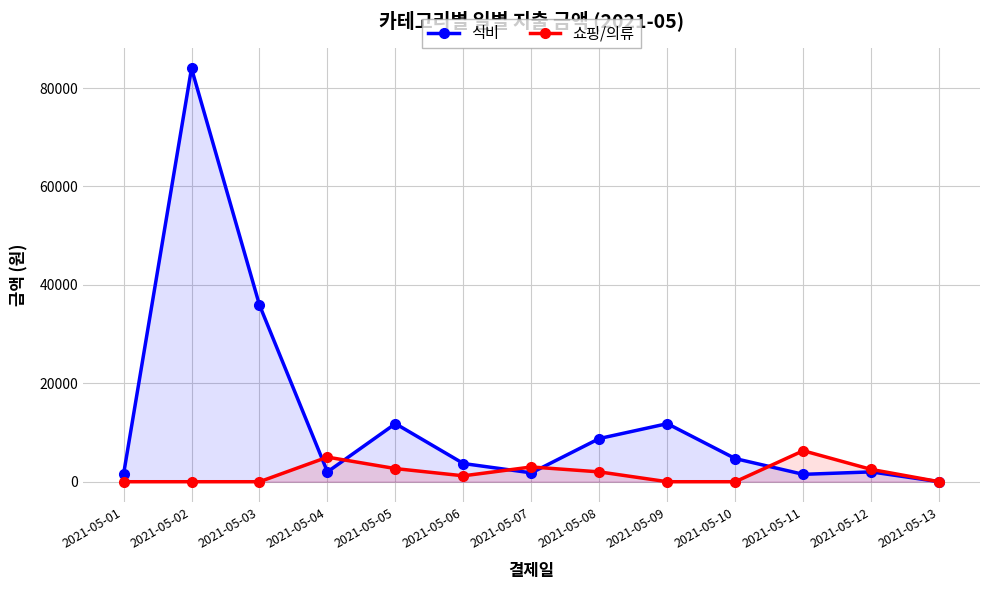

Where does the 쇼핑/의류 series first go above 1200?

2021-05-04